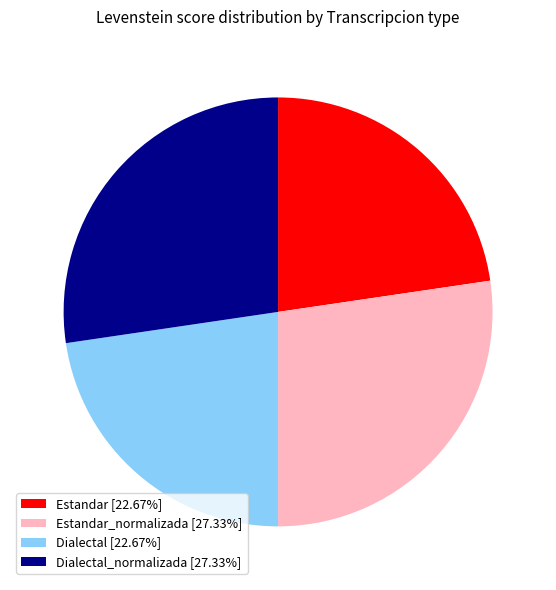

Do Estandar [22.67%] and Dialectal [22.67%] together represent more than half of the pie?

No